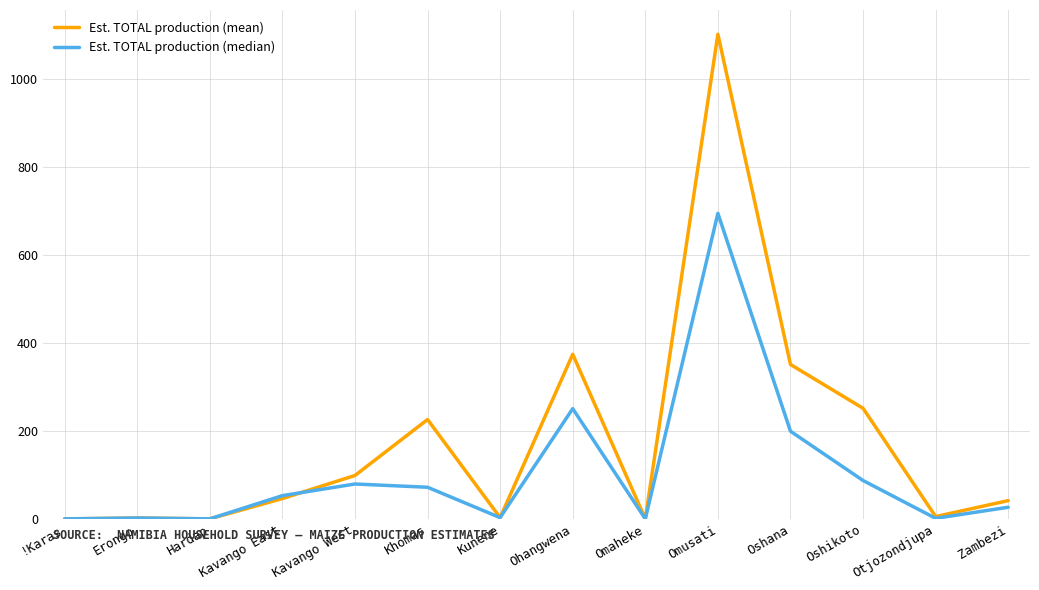

Does the chart display data point markers on the line(s)?

No